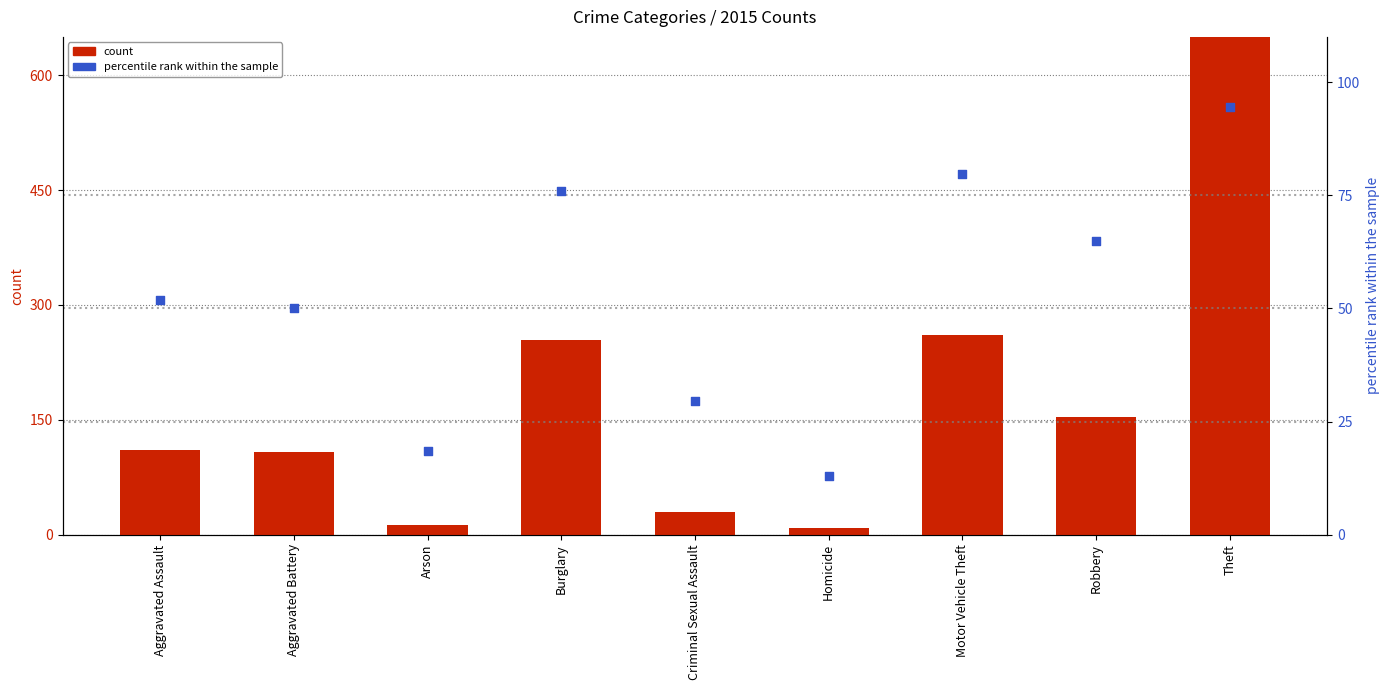

Is the value of percentile rank within the sample at Robbery greater than the value of count at Criminal Sexual Assault?

Yes